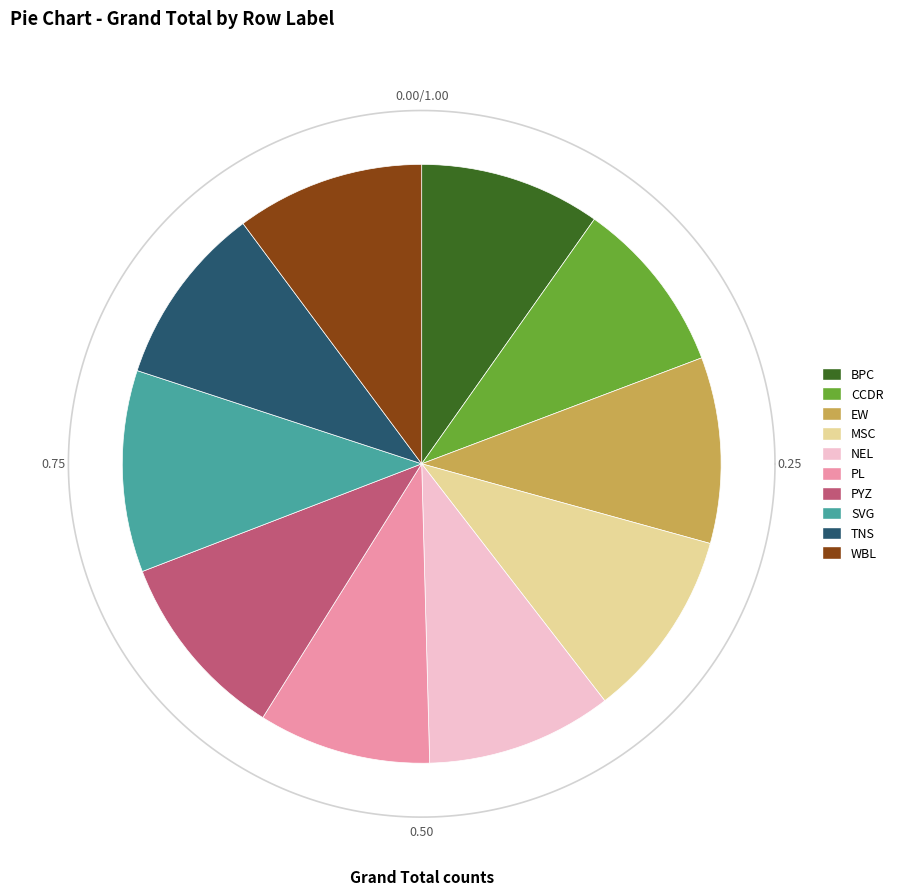

To the nearest percent, what is the difference between the largest and smallest slice percentages?

2%